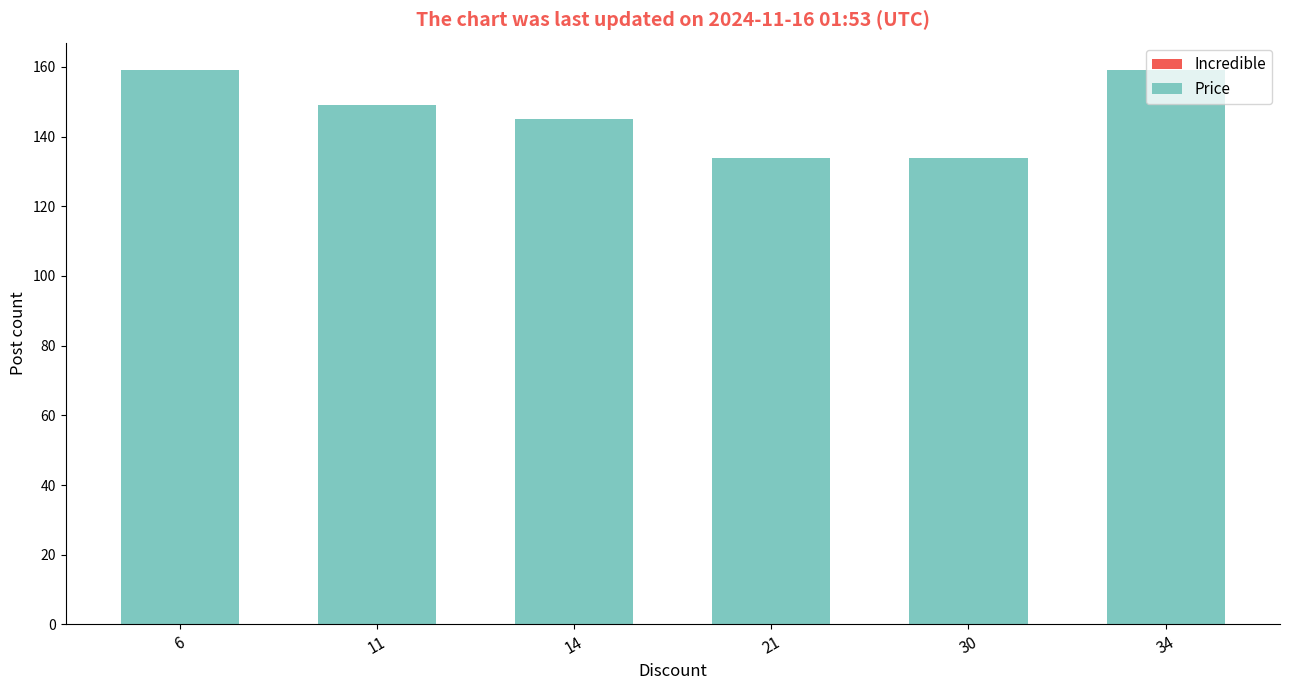

What is the change in value from 30 to 34?

+25.1